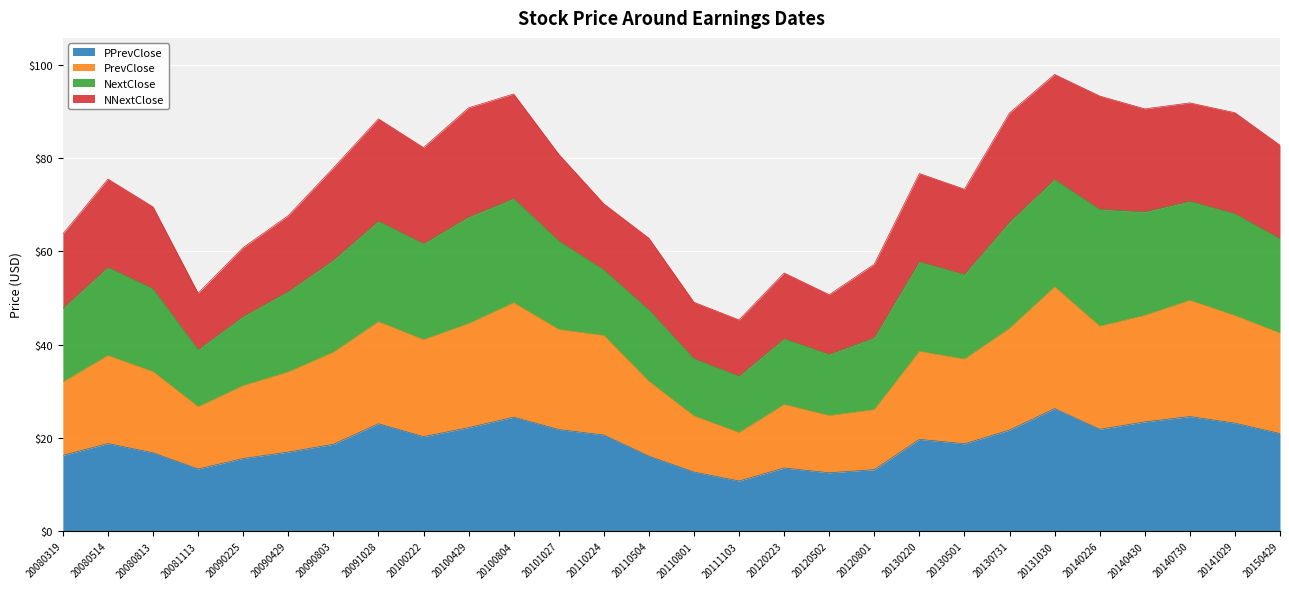

What is the total value across all series at 20090225?

60.8